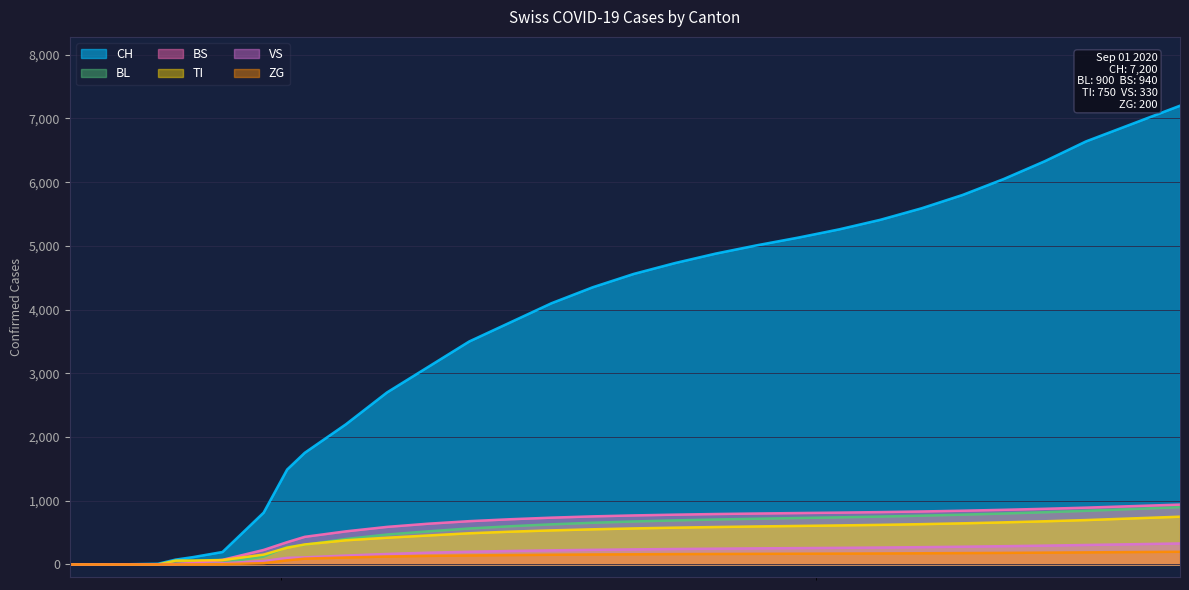

Which series has the largest range (max minus min)?

CH